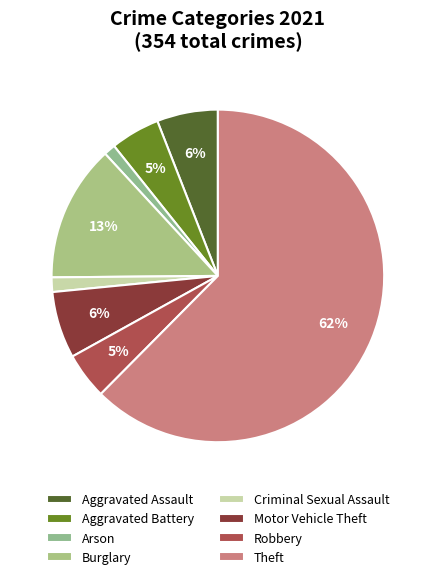

What is the smallest slice in the pie chart?

Arson